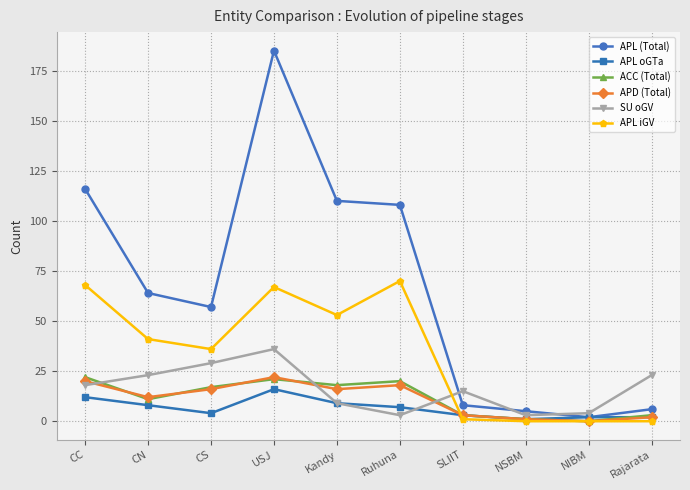

Which series has the largest total across all categories?

APL (Total)